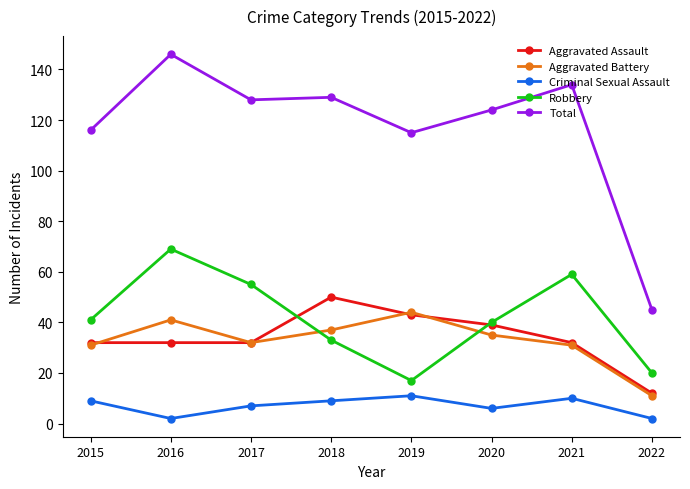

What is the lowest value of the Aggravated Battery series?

11